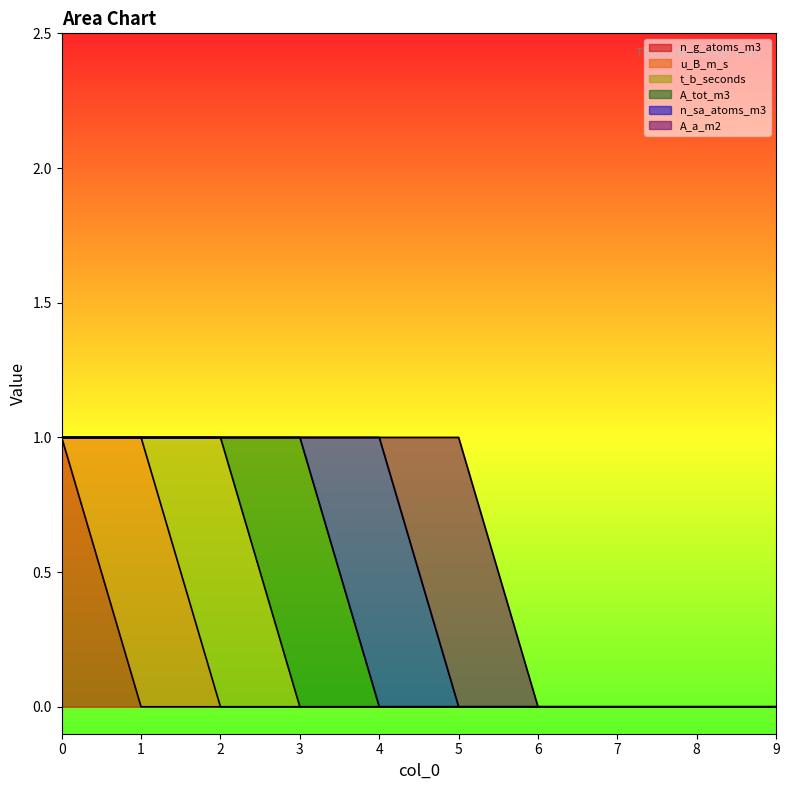

True or false: t_b_seconds has a value of 0 at 5.

True